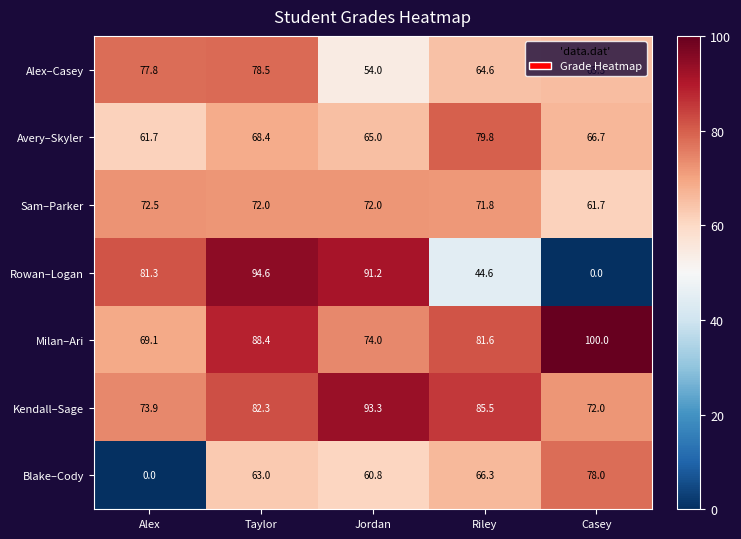

At Alex, list the series in order from smallest to largest.

Blake–Cody, Avery–Skyler, Milan–Ari, Sam–Parker, Kendall–Sage, Alex–Casey, Rowan–Logan